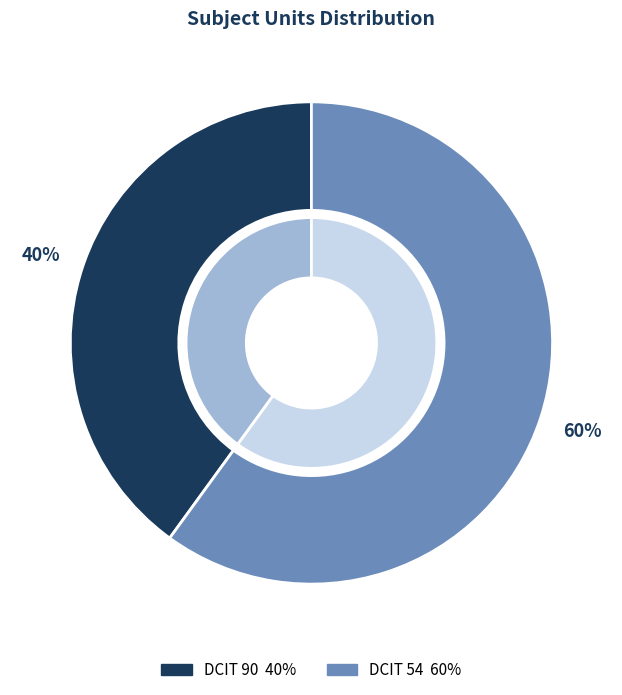

Which slice represents more than half of the pie?

DCIT 54